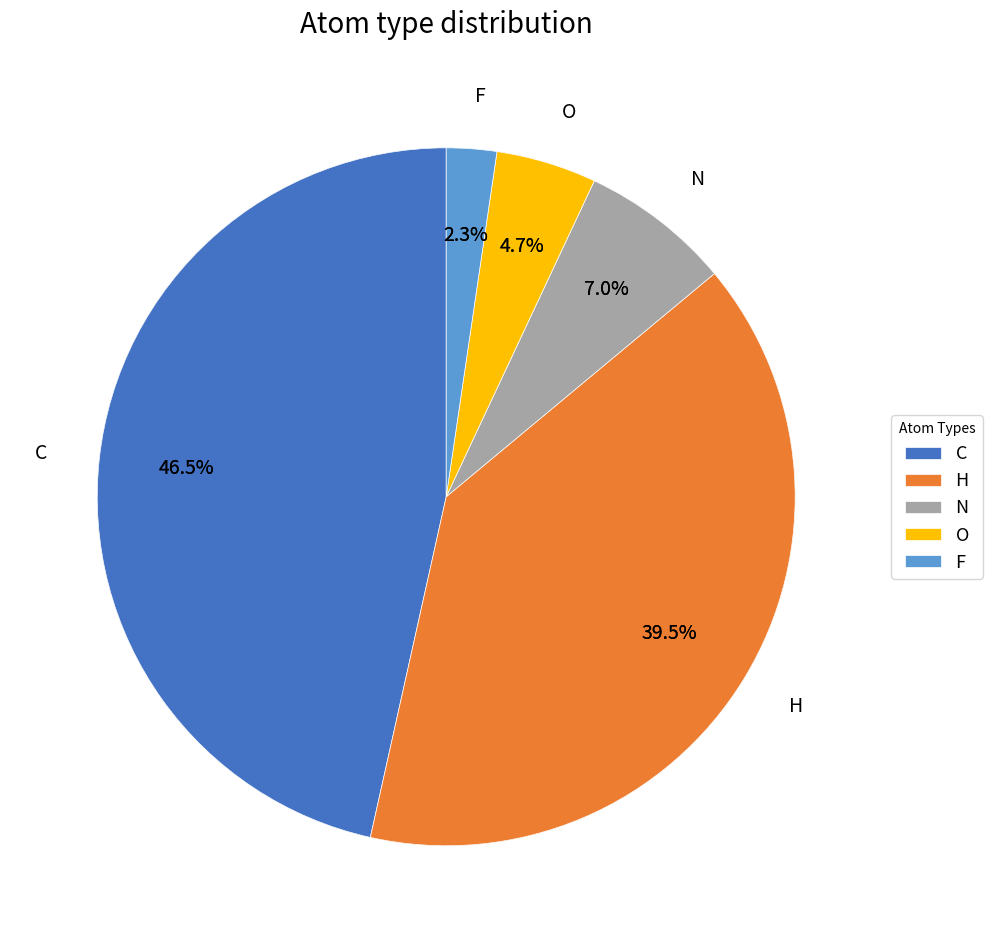

What is the largest slice in the pie chart?

C